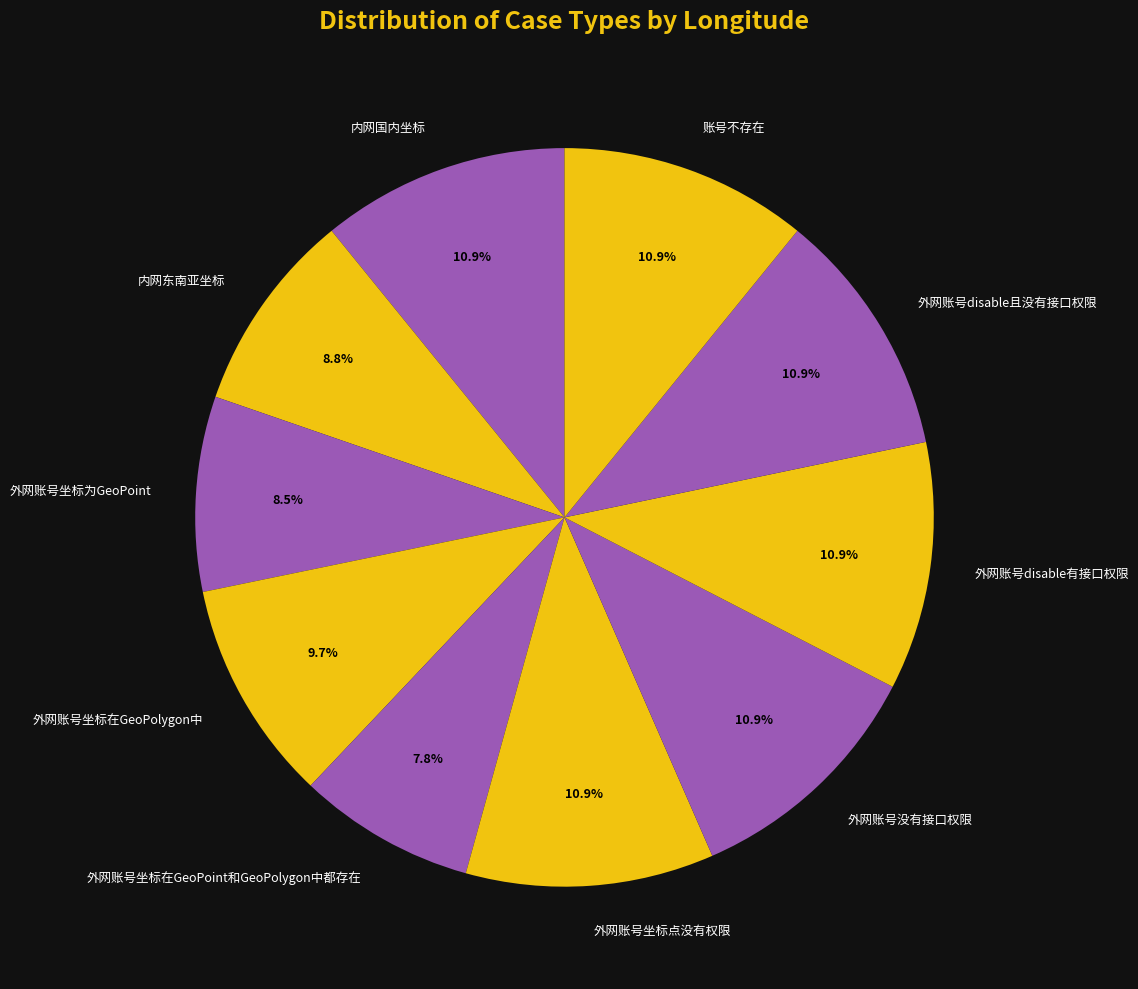

Combined, what portion of the pie is 账号不存在 and 外网账号坐标在GeoPolygon中?

20.6%